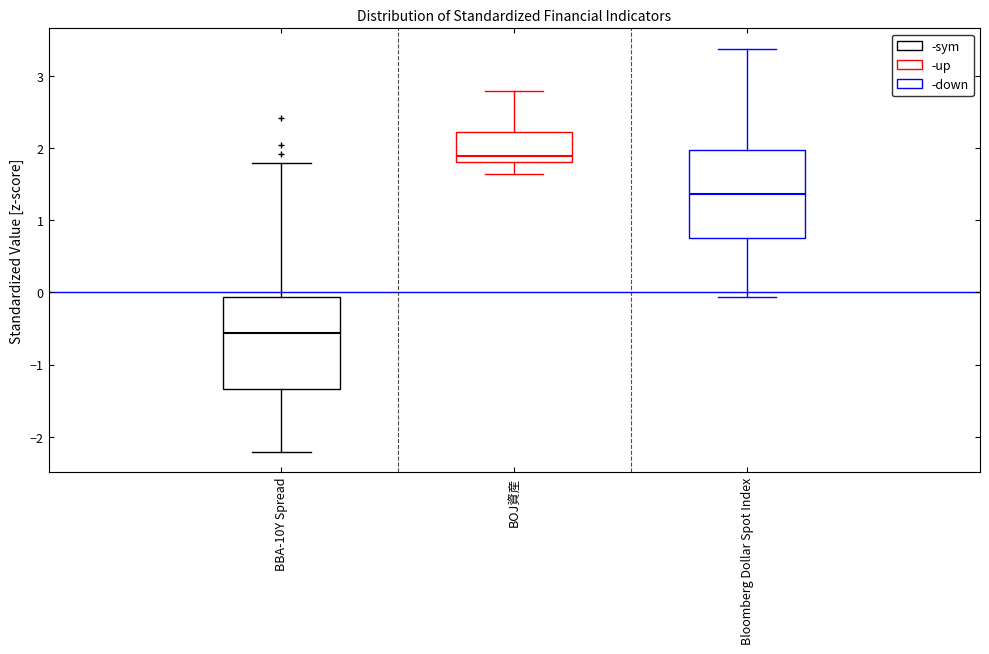

Which box has the lowest median line?

BBA-10Y Spread